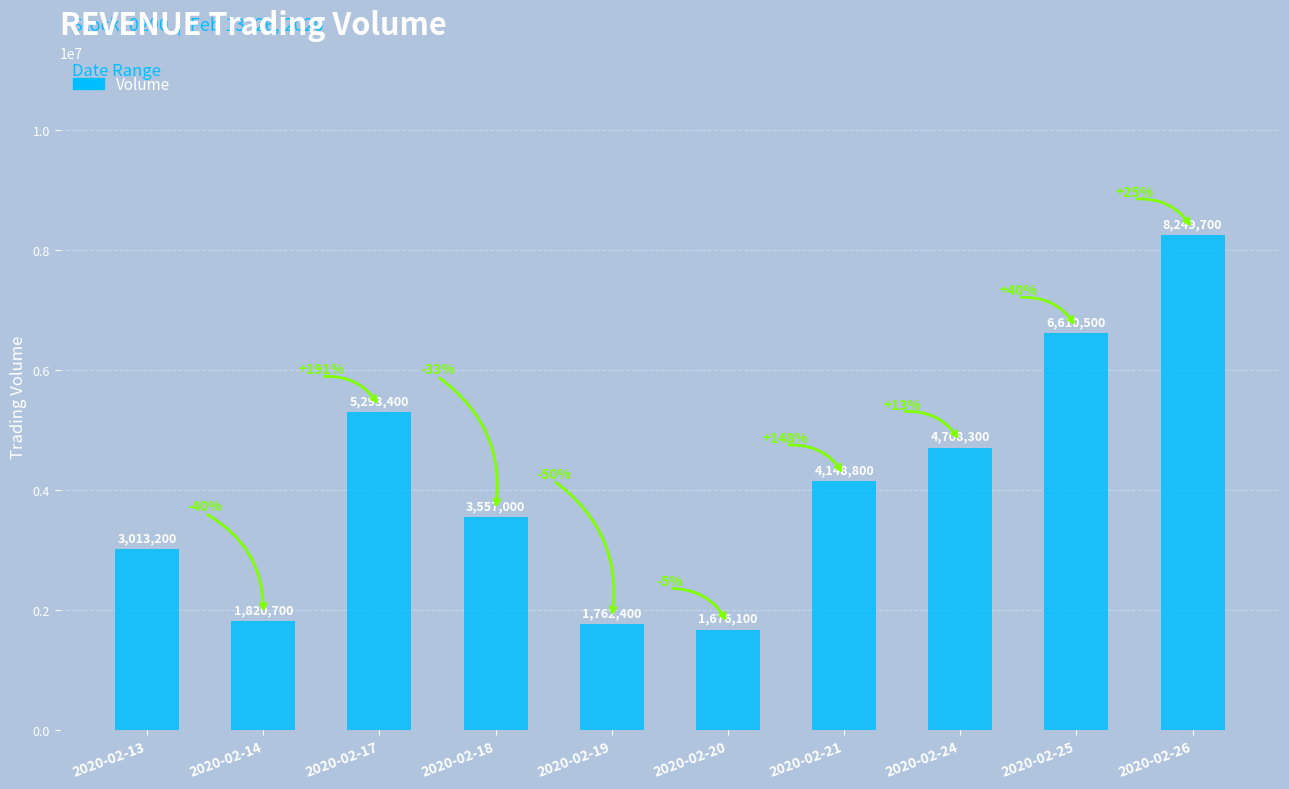

At which label does the data first exceed 4148800?

2020-02-17